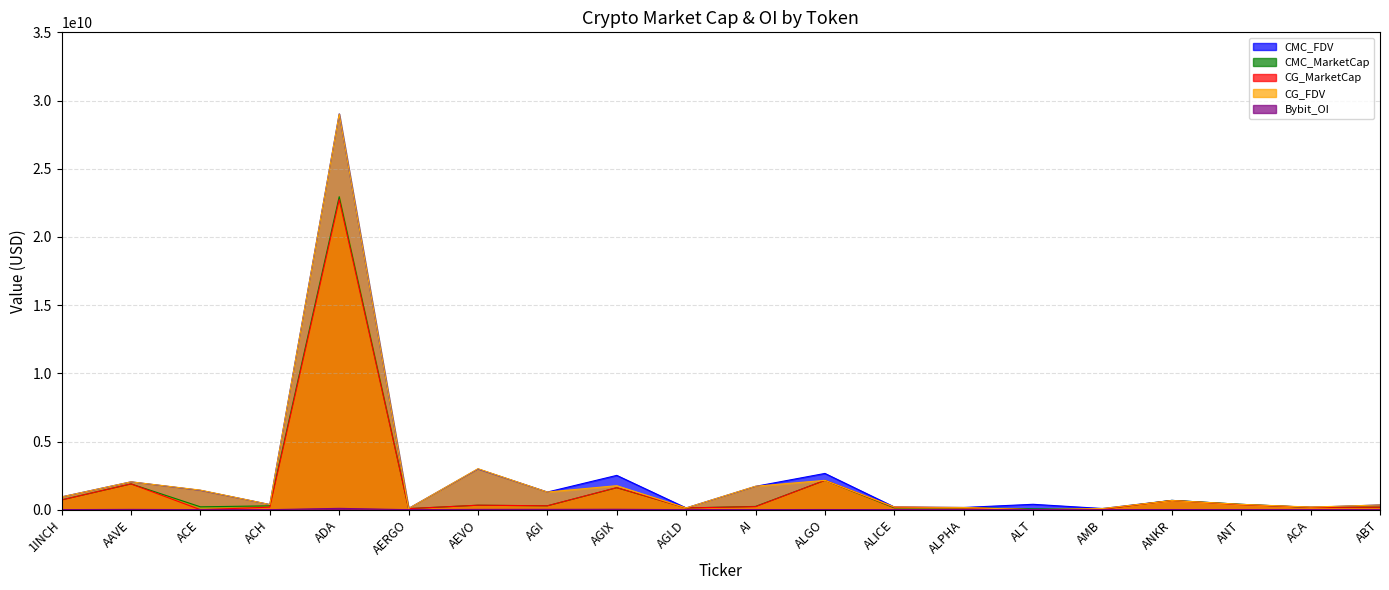

How many positive values does the CG_MarketCap series have?

18